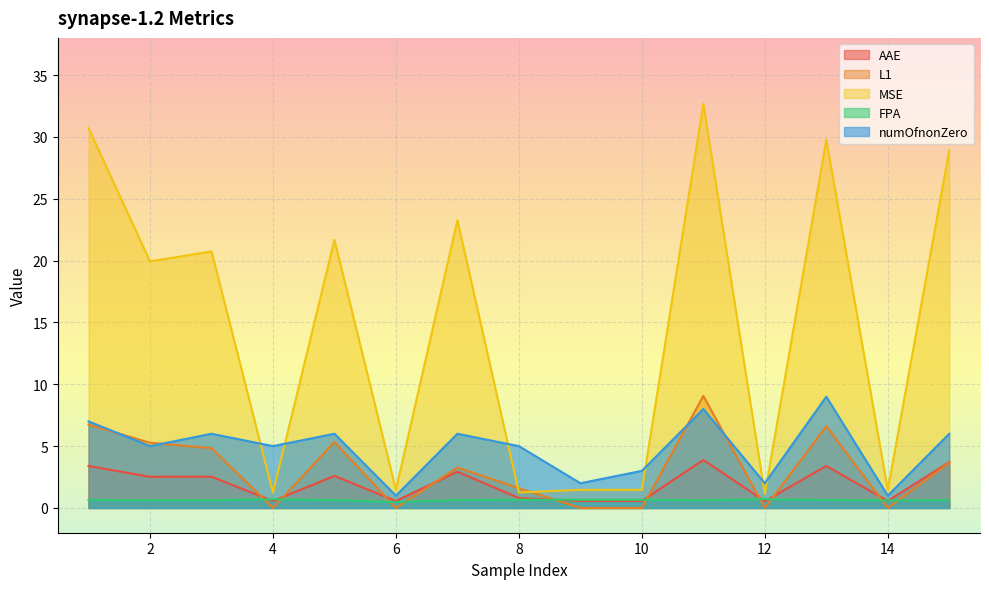

How many distinct data groups are displayed?

5